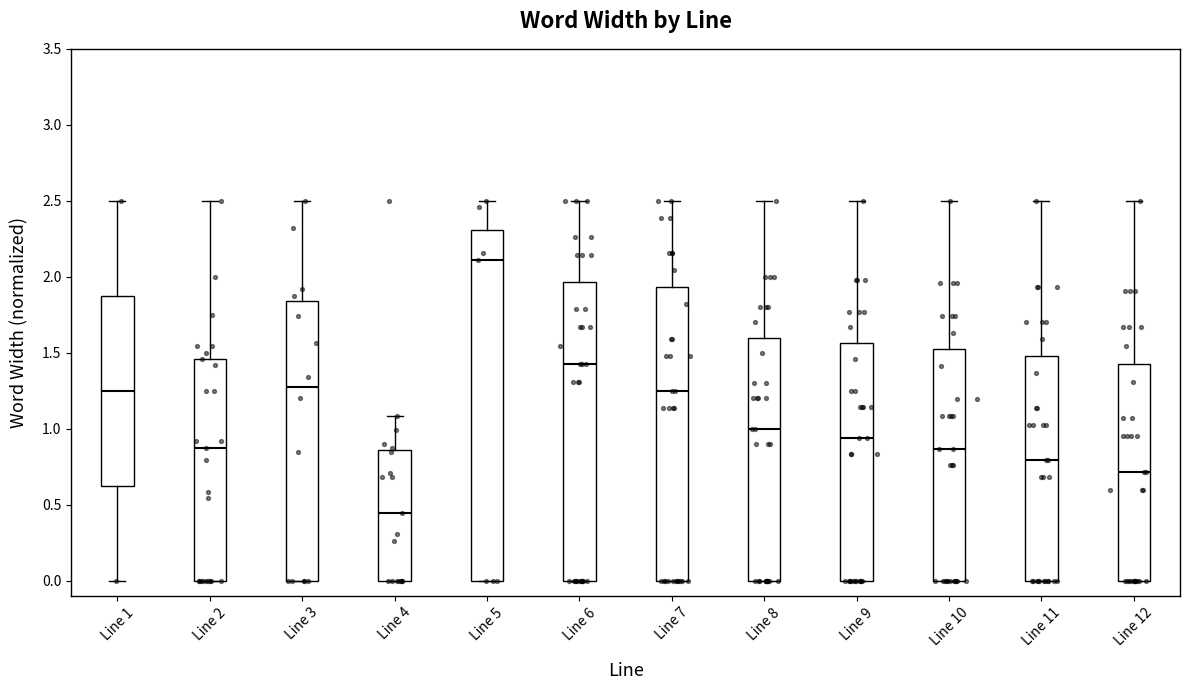

Where is the lower edge of the box for Line 6 on the y-axis? The values are not printed on the chart, so give them approximately, as read against the axis.

0.00